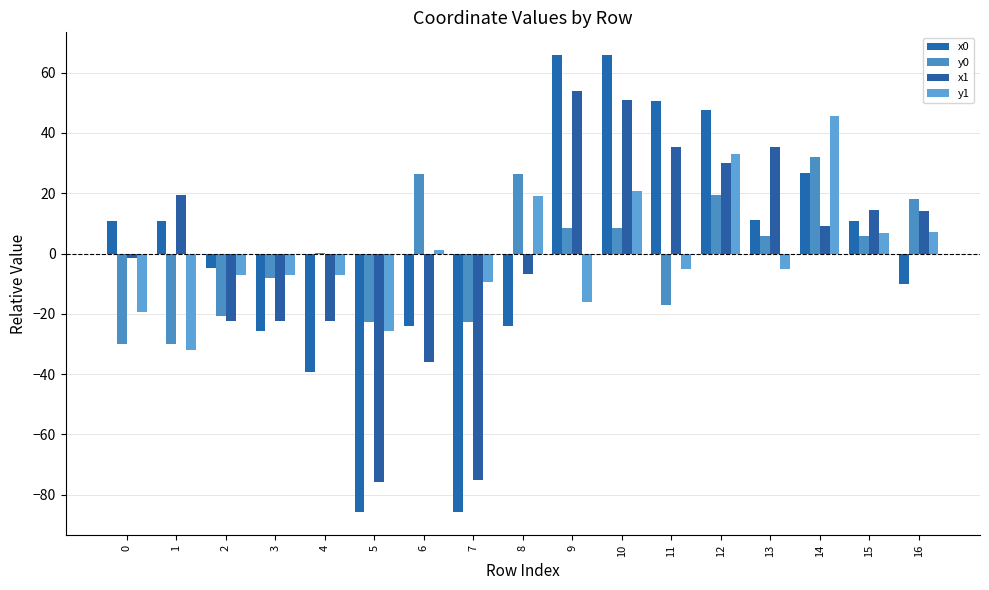

At which label is x1 closest to -11?

8